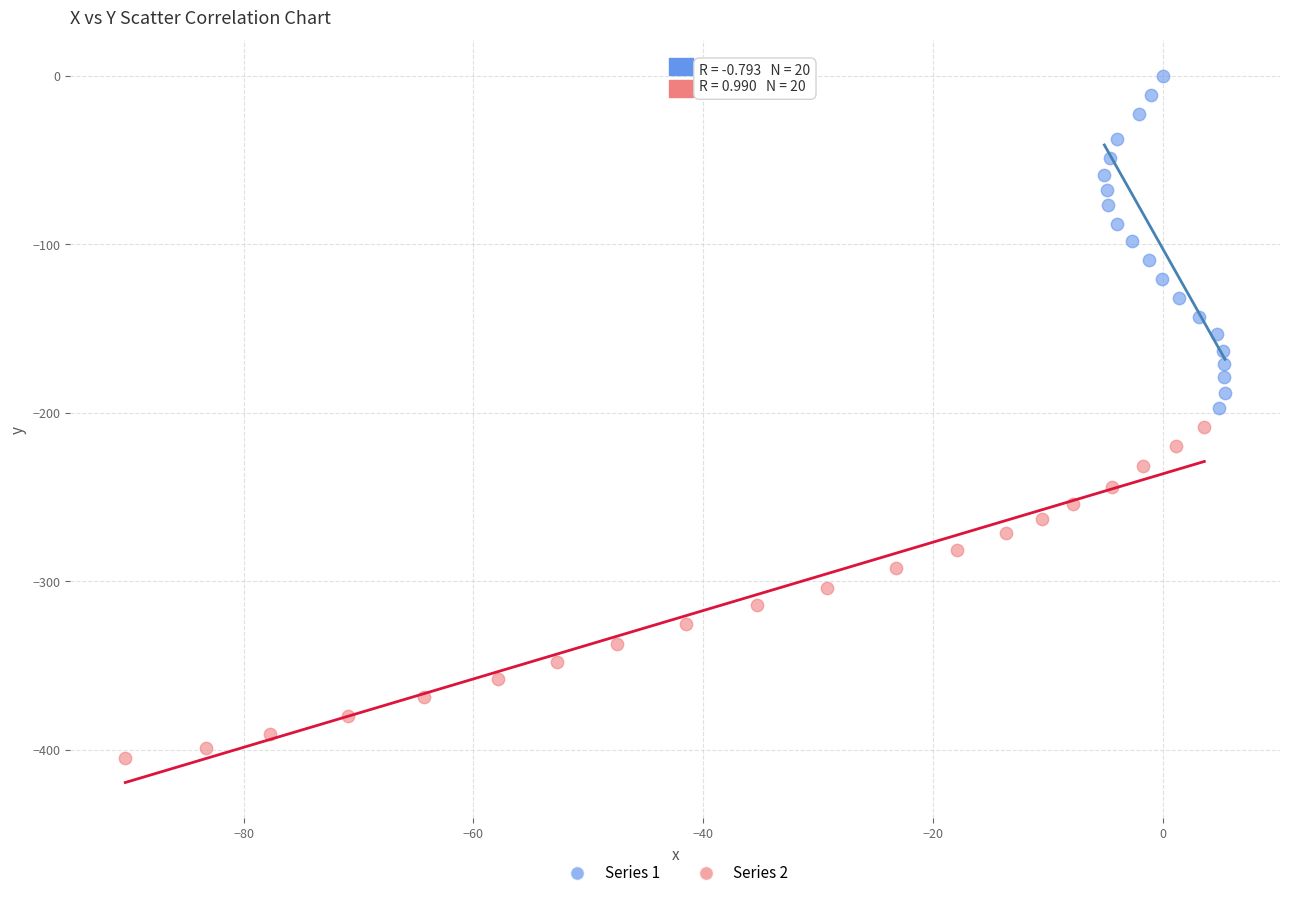

Which series reaches the minimum Y coordinate?

Series 2